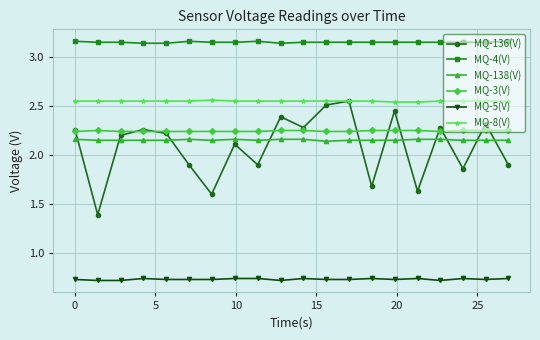

Which series has the largest range (max minus min)?

MQ-136(V)